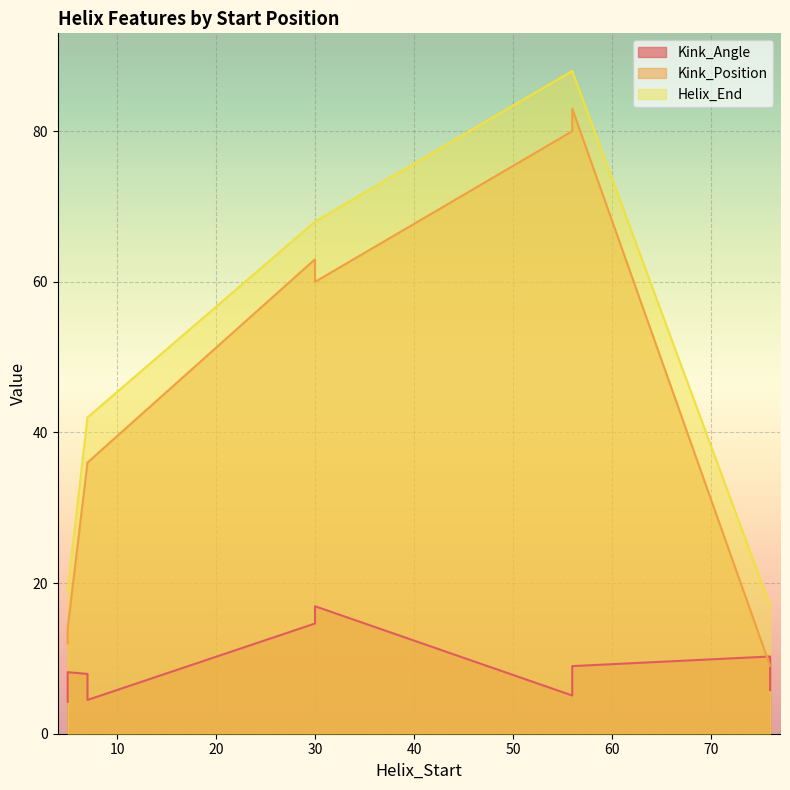

Reading left to right, list all the values displayed in this chart.

Kink_Angle: 4.2	4.5	16.9	5.1	10.3	8.2	7.9	14.6	9.0	5.8
Kink_Position: 12.0	36.0	60.0	80.0	9.0	14.0	36.0	63.0	83.0	9.0
Helix_End: 19.0	42.0	68.0	88.0	17.0	19.0	42.0	68.0	88.0	17.0